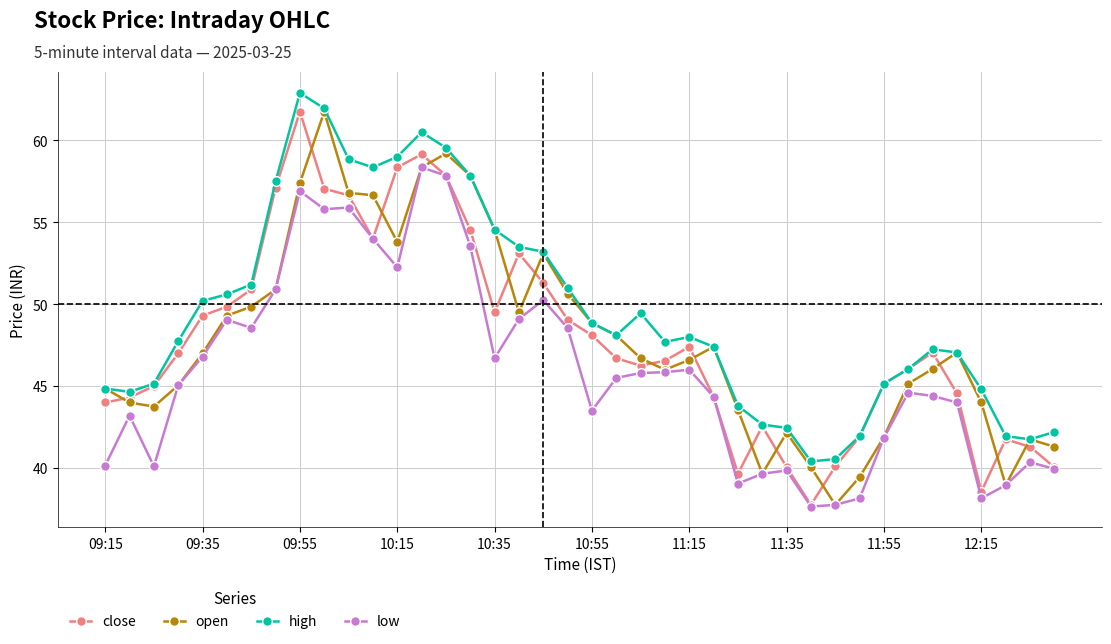

True or false: high and low intersect in this chart.

False